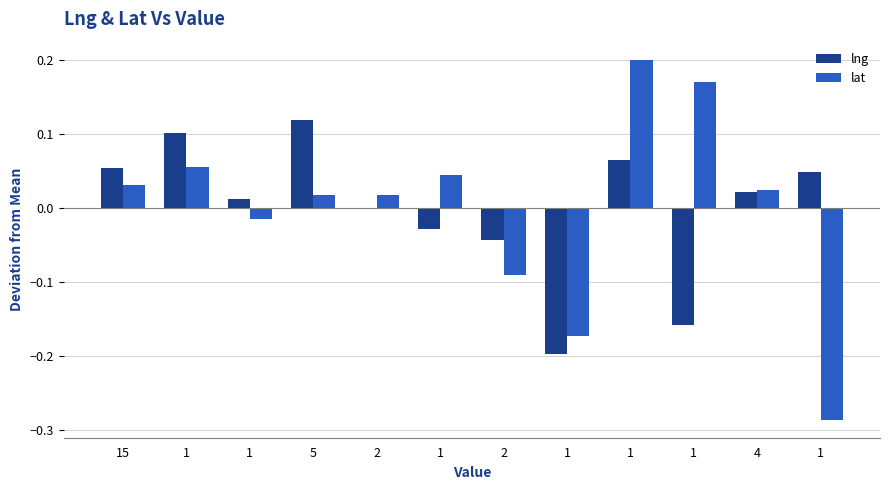

Count the number of data series in this chart.

2